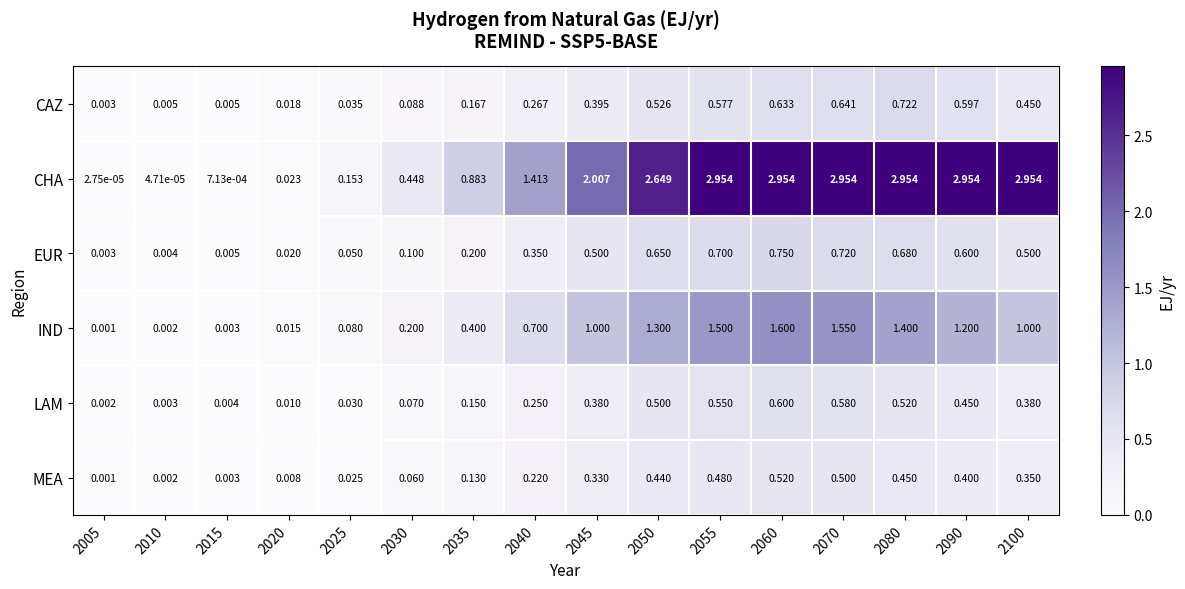

Which series has the largest range (max minus min)?

CHA